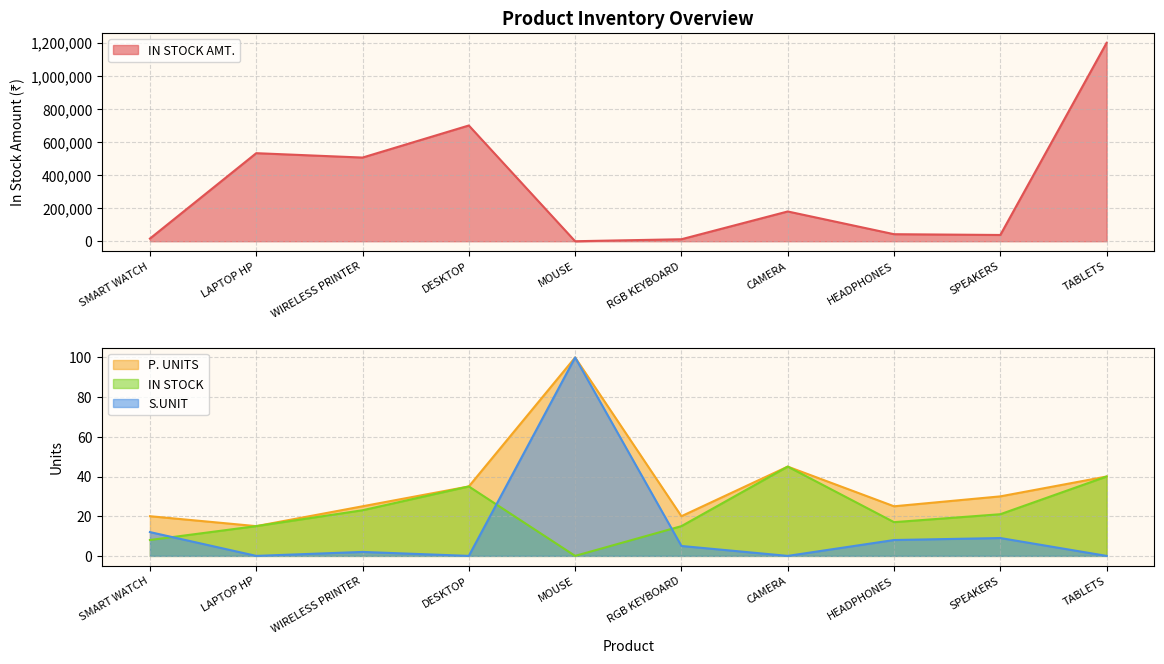

The value of P. UNITS at RGB KEYBOARD is 20. True or false?

True